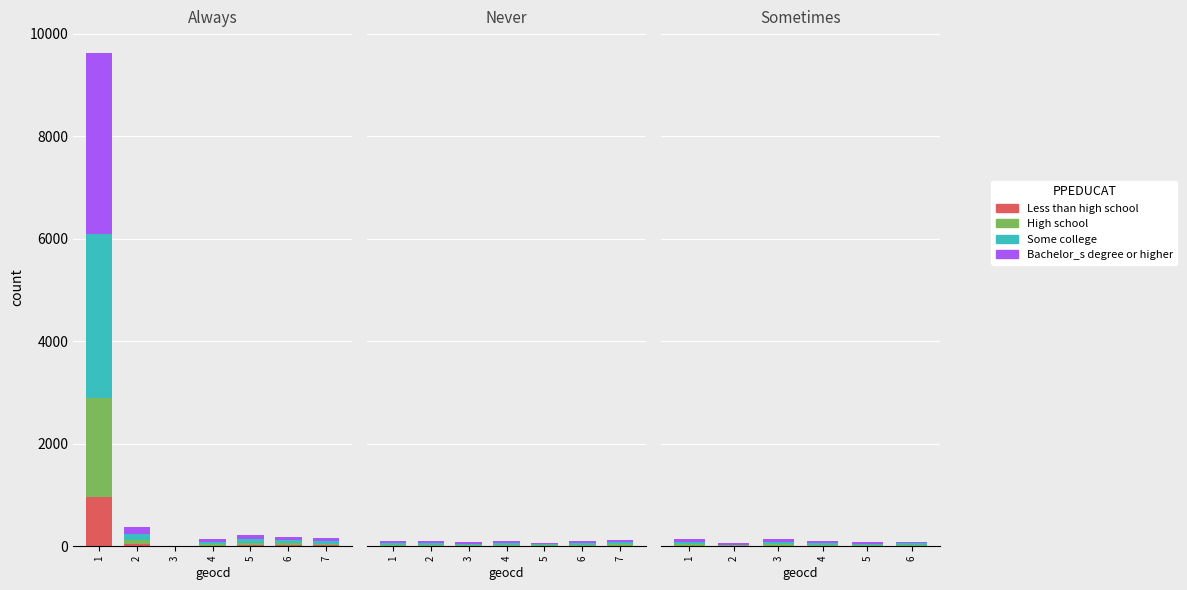

What is the lowest value of the Less than high school series?

5